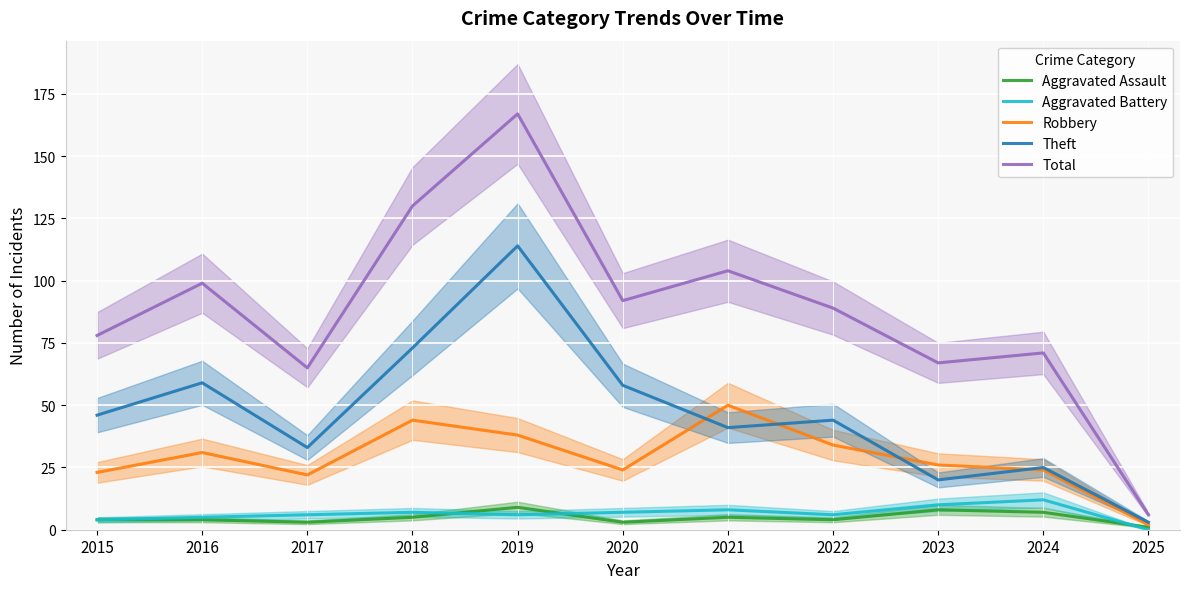

Where do Theft and Robbery first cross each other?

2020 and 2021